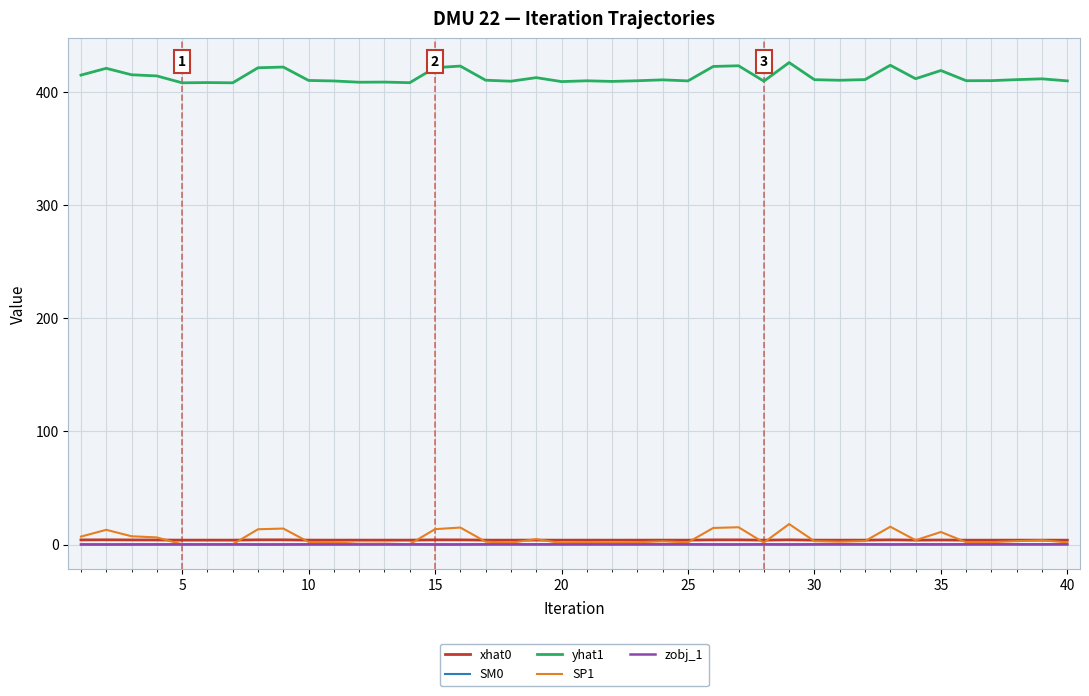

True or false: yhat1 and SP1 intersect in this chart.

False